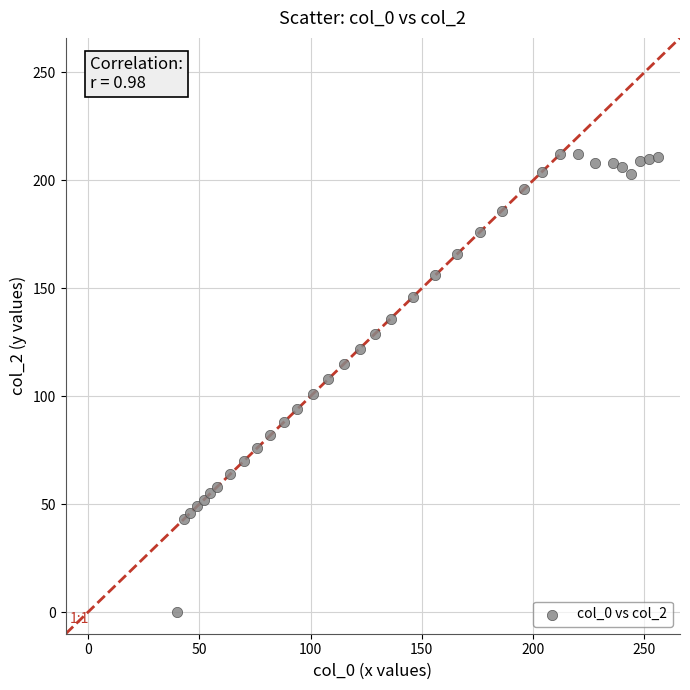

What is the range of Y values (max minus min)?

212